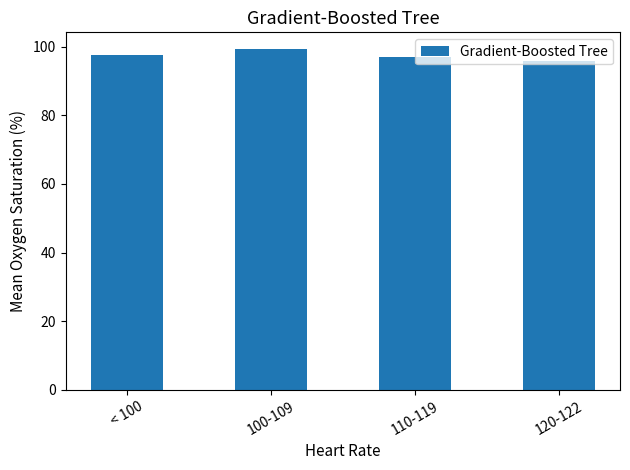

What is the ratio of the value at 120-122 to the value at 100-109?

1.0